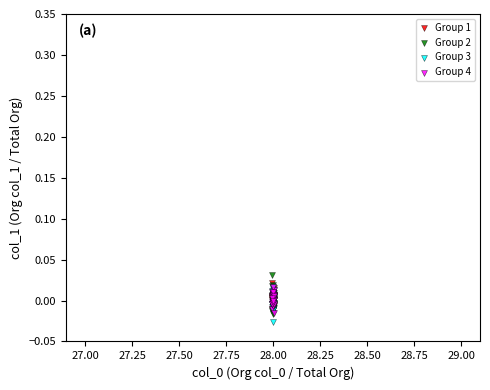

Which series contains the lowest Y value?

Group 3